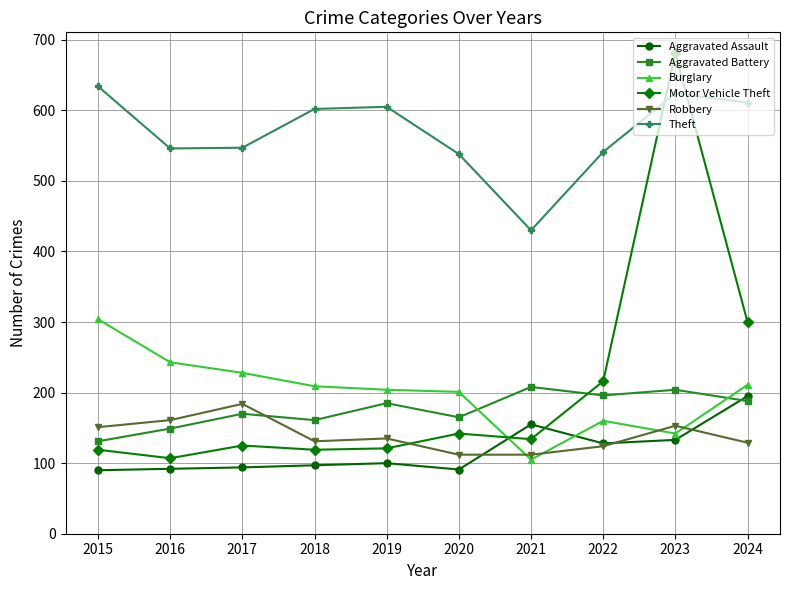

How many interior local valleys does the Theft series have?

2